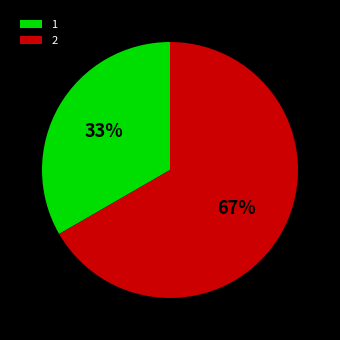

To the nearest percent, what is the average slice percentage?

50%